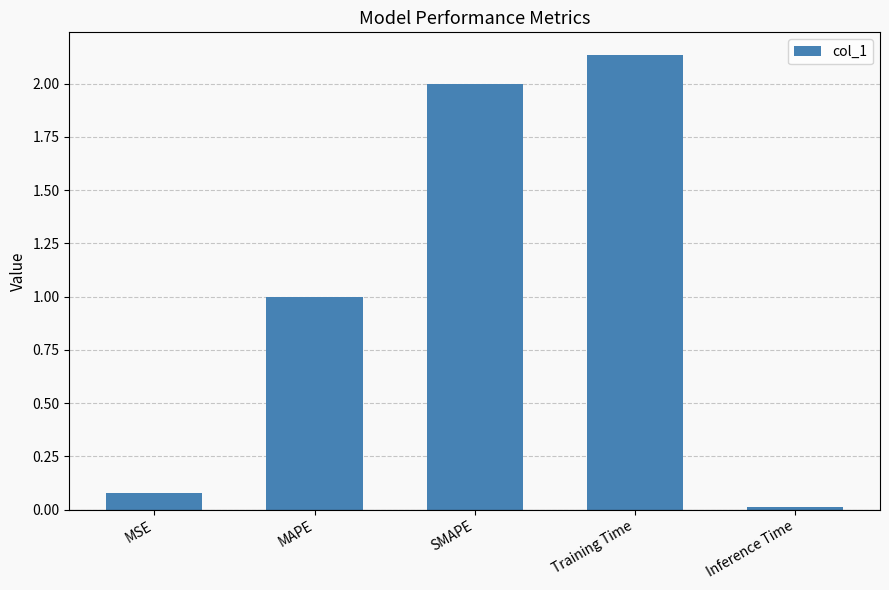

The chart shows a value of 1.0 at MAPE. True or false?

True